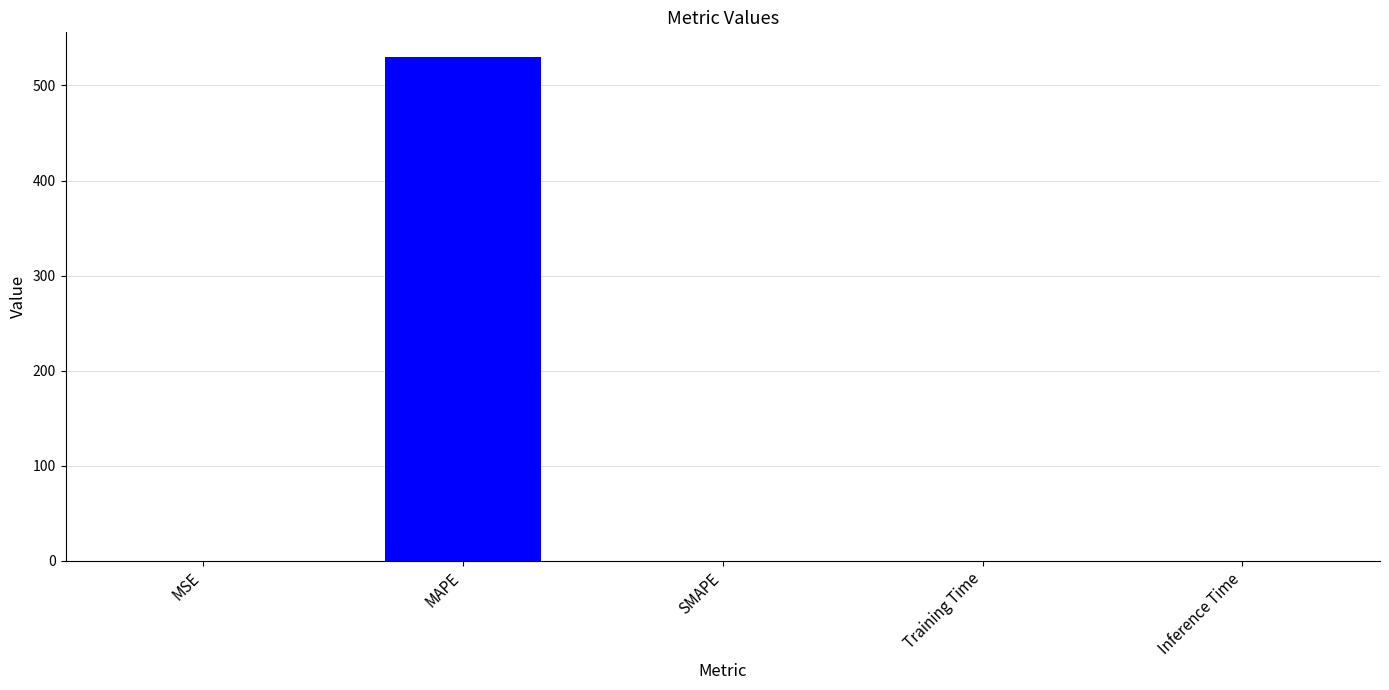

At which category does the chart reach its peak across all series?

MAPE